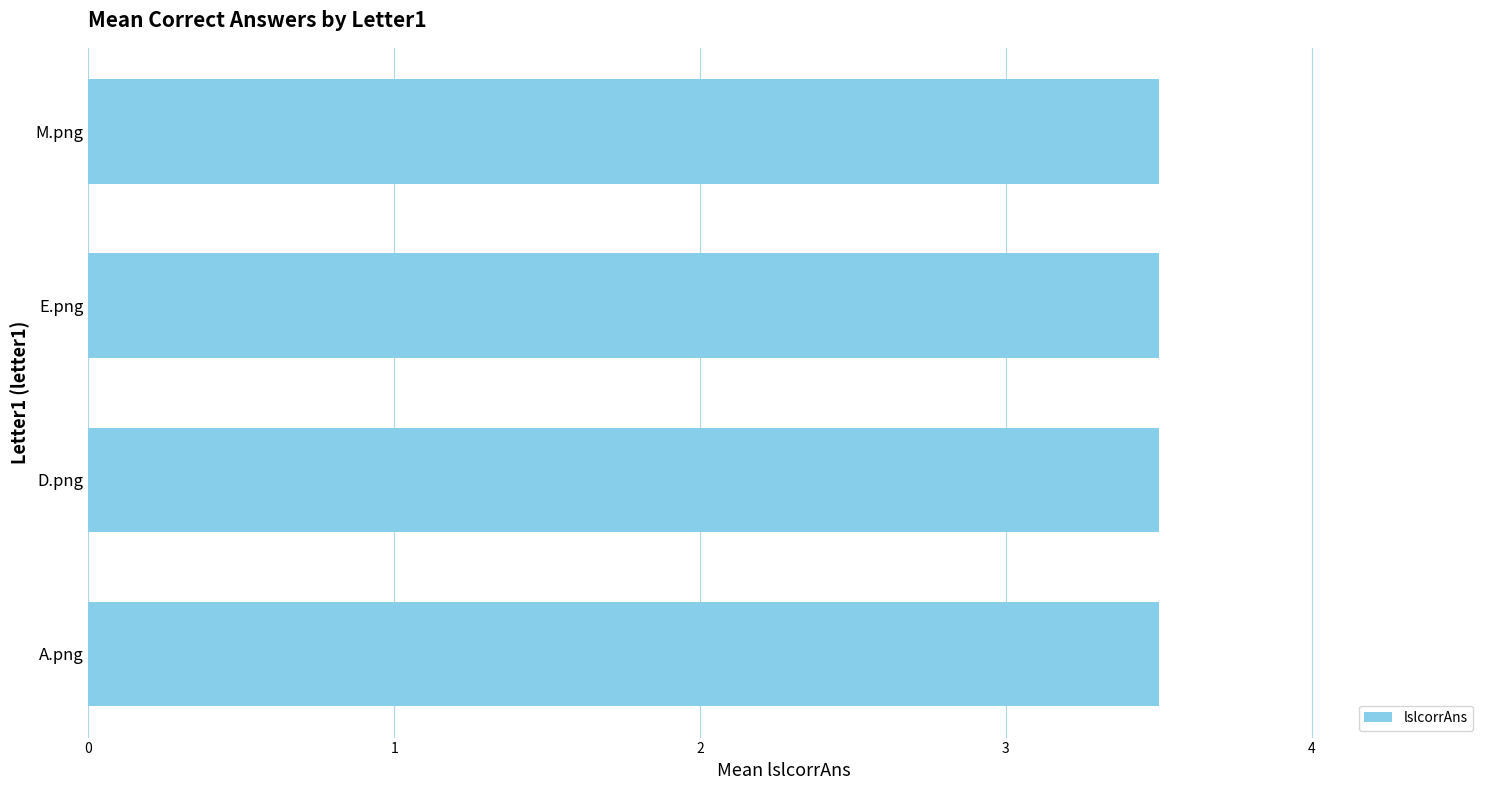

Does the chart contain any negative values?

No